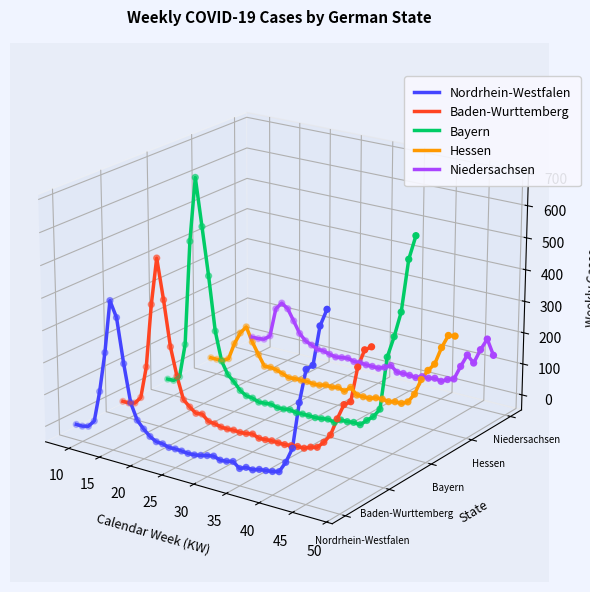

Is the value of Bayern at 21 greater than the value of Niedersachsen at 19?

No